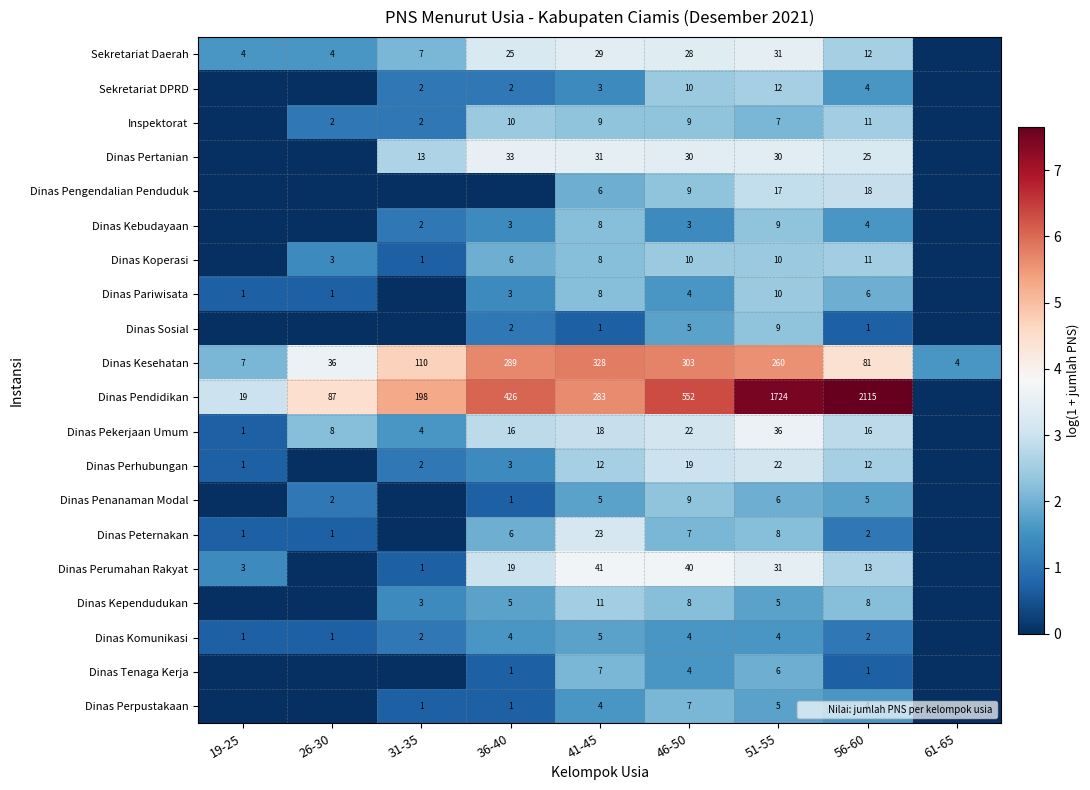

How many values in Dinas Pendidikan are above zero?

8